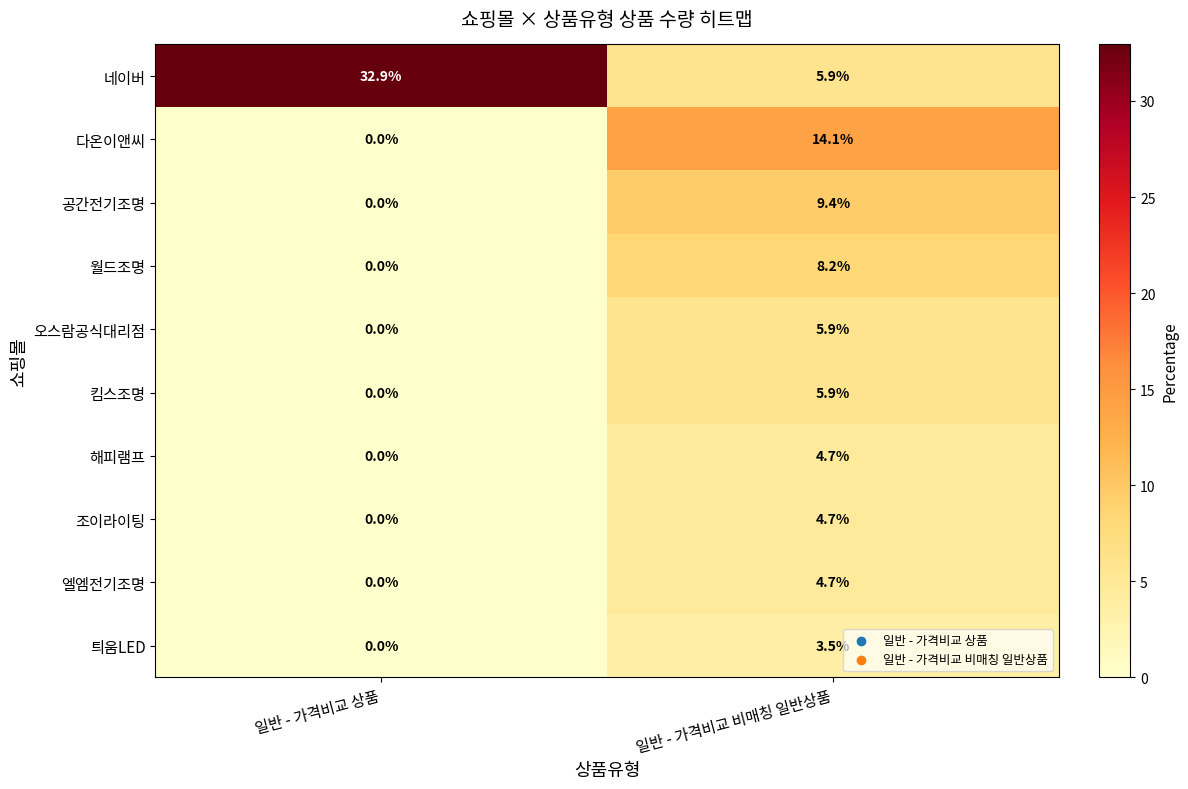

Reading left to right, extract all data points from this chart.

네이버: 32.9	5.9
다온이앤씨: 0.0	14.1
공간전기조명: 0.0	9.4
월드조명: 0.0	8.2
오스람공식대리점: 0.0	5.9
킴스조명: 0.0	5.9
해피램프: 0.0	4.7
조이라이팅: 0.0	4.7
엘엠전기조명: 0.0	4.7
틔움LED: 0.0	3.5